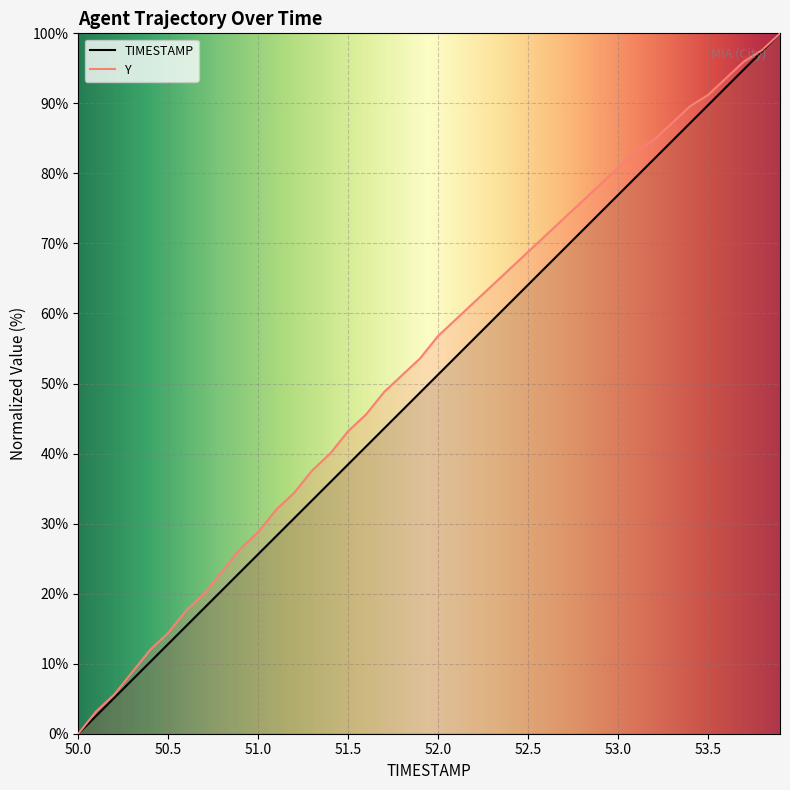

What is the difference between the second highest and second lowest values in the TIMESTAMP series?

94.9